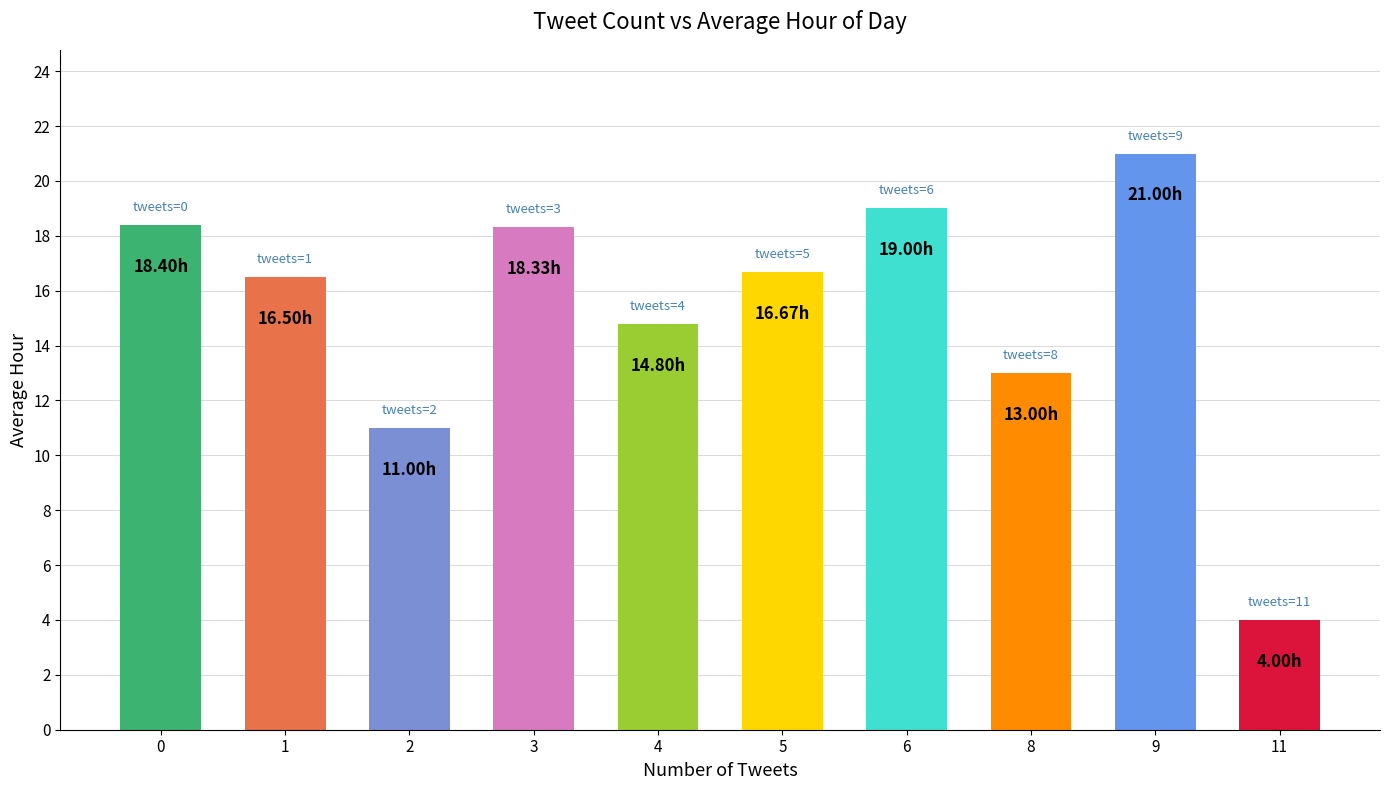

What is the change in value from 5 to 8?

-3.7